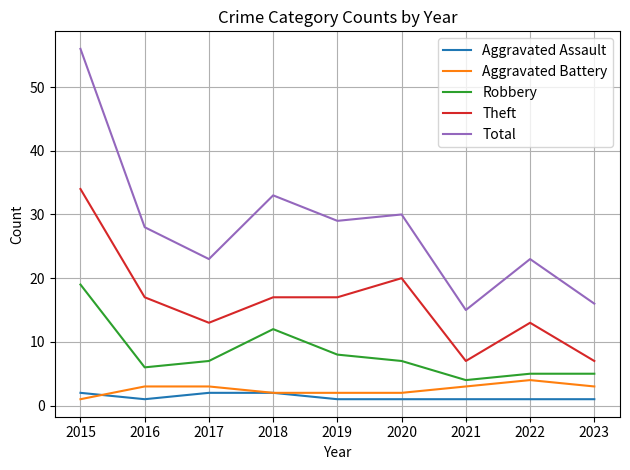

What is the average value of the Robbery series?

8